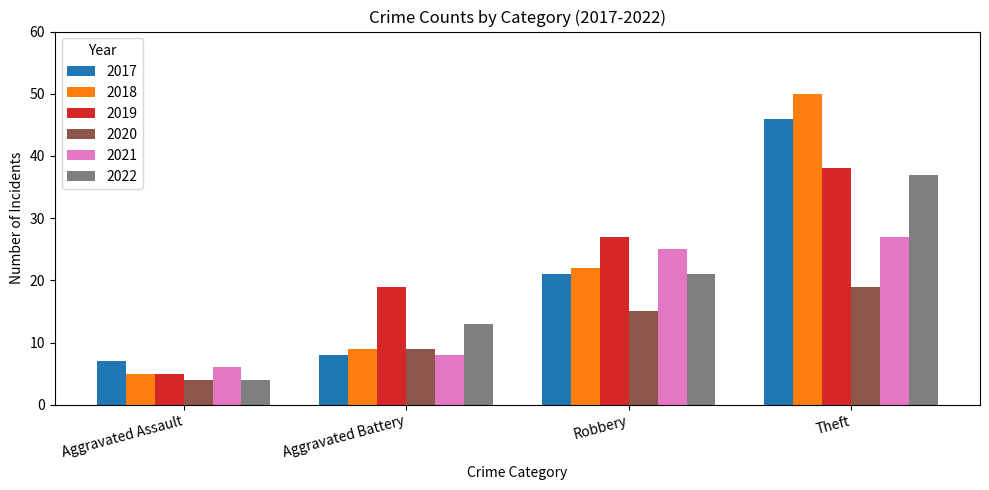

Reading right to left, list all the values displayed in this chart.

2017: 46	21	8	7
2018: 50	22	9	5
2019: 38	27	19	5
2020: 19	15	9	4
2021: 27	25	8	6
2022: 37	21	13	4